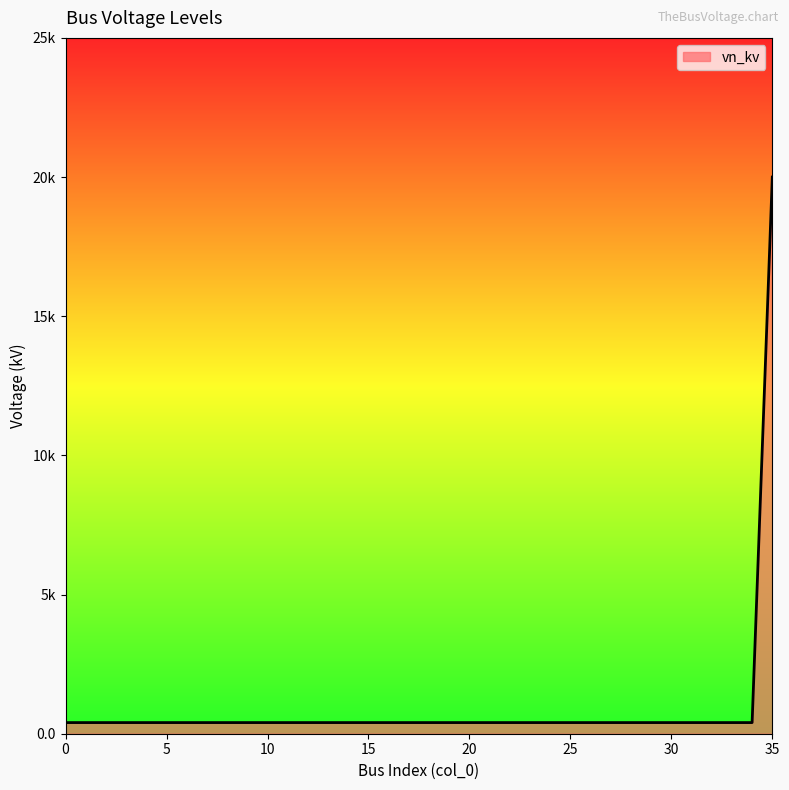

Reading right to left, list all the values displayed in this chart.

20.0	0.4	0.4	0.4	0.4	0.4	0.4	0.4	0.4	0.4	0.4	0.4	0.4	0.4	0.4	0.4	0.4	0.4	0.4	0.4	0.4	0.4	0.4	0.4	0.4	0.4	0.4	0.4	0.4	0.4	0.4	0.4	0.4	0.4	0.4	0.4